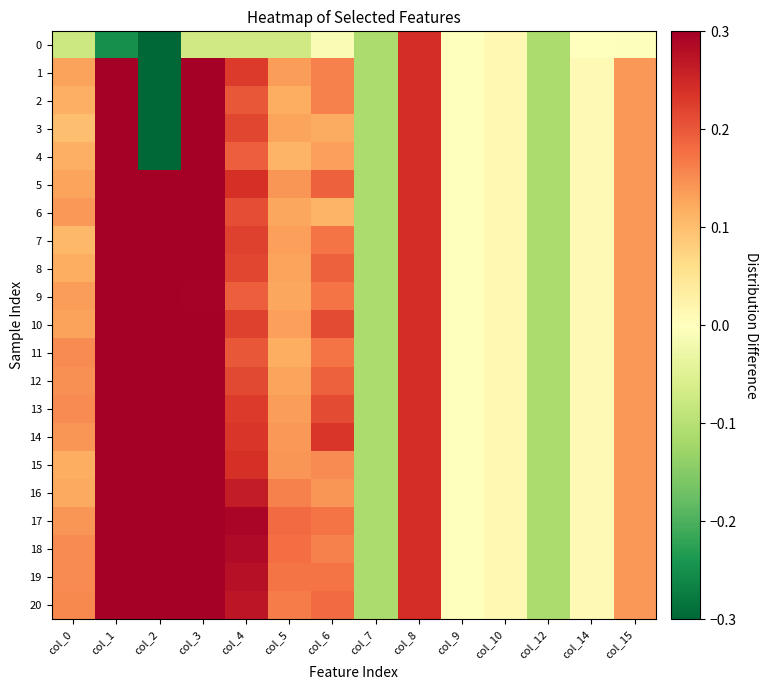

Between col_5 and col_14, which series saw the biggest shift?

17